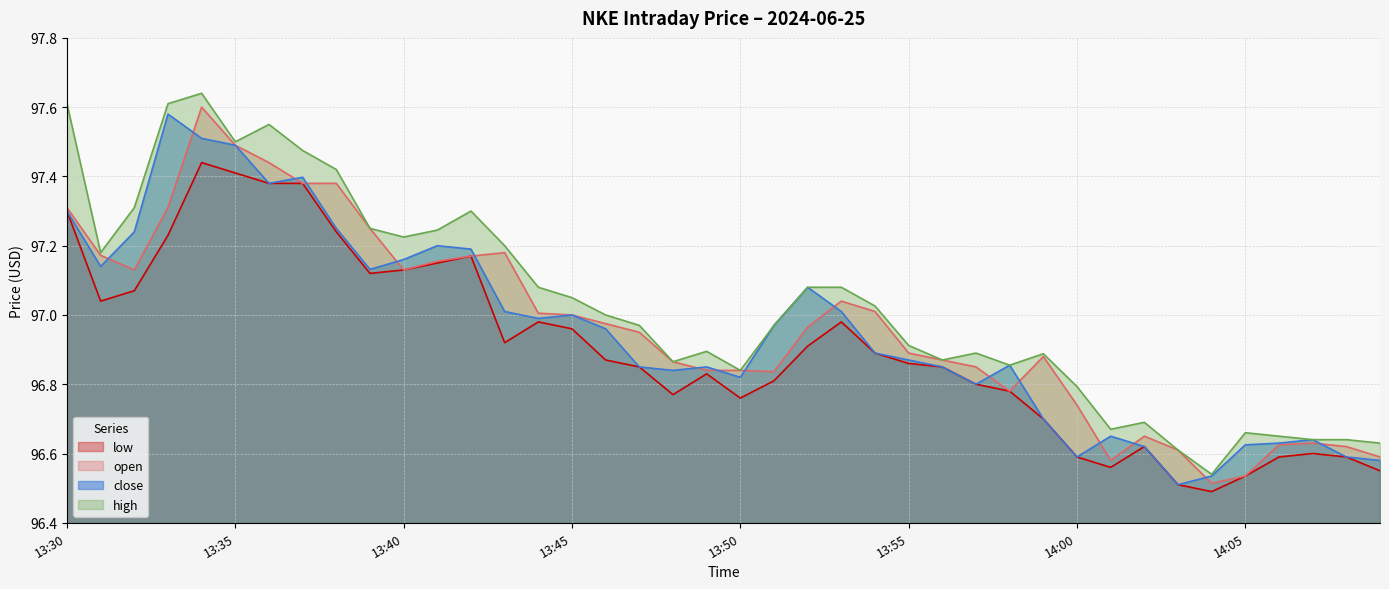

Is it true that open equals 96.6 at 14:01?

True